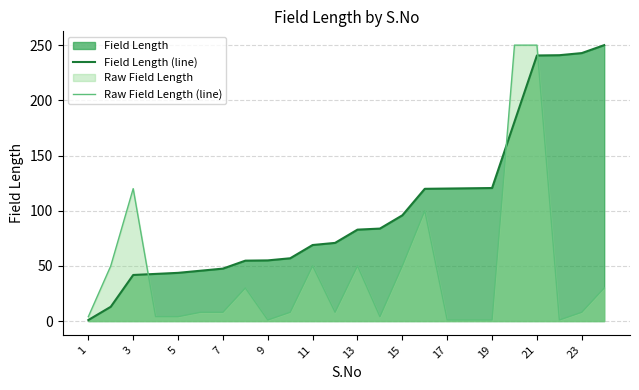

True or false: Field Length (line) has a value of 143.9 at 15.

False